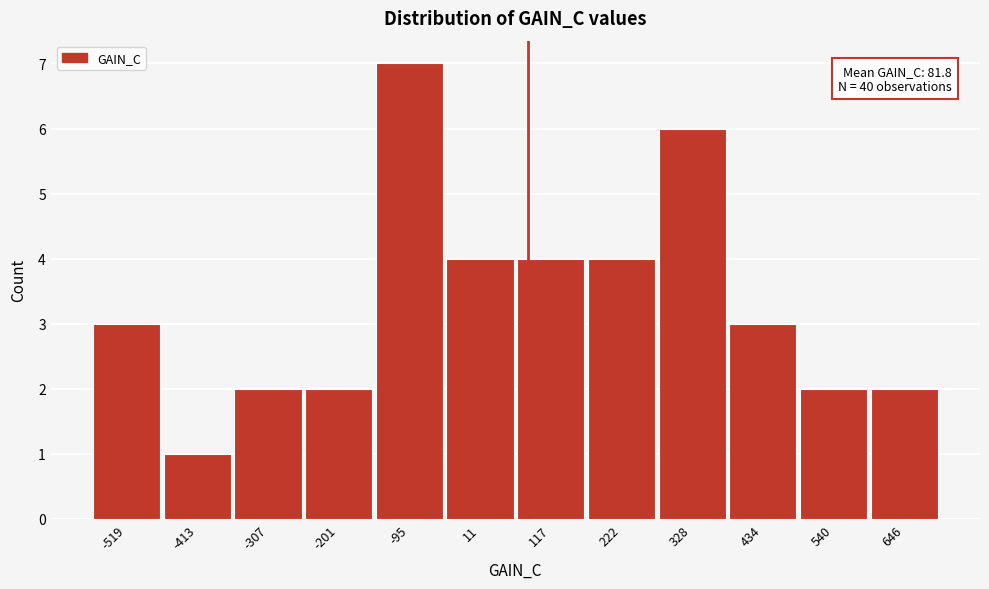

Over which range of the x-axis is the bar tallest?

-140 to -40